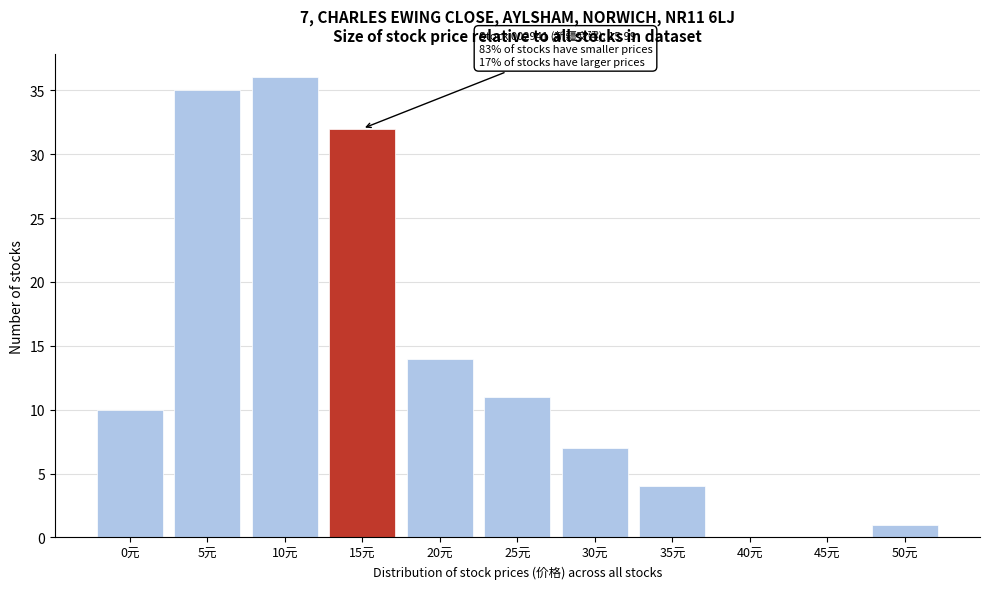

Reading right to left, transcribe all the data shown in this chart.

50元=1	45元=0	40元=0	35元=4	30元=7	25元=11	20元=14	15元=32	10元=36	5元=35	0元=10